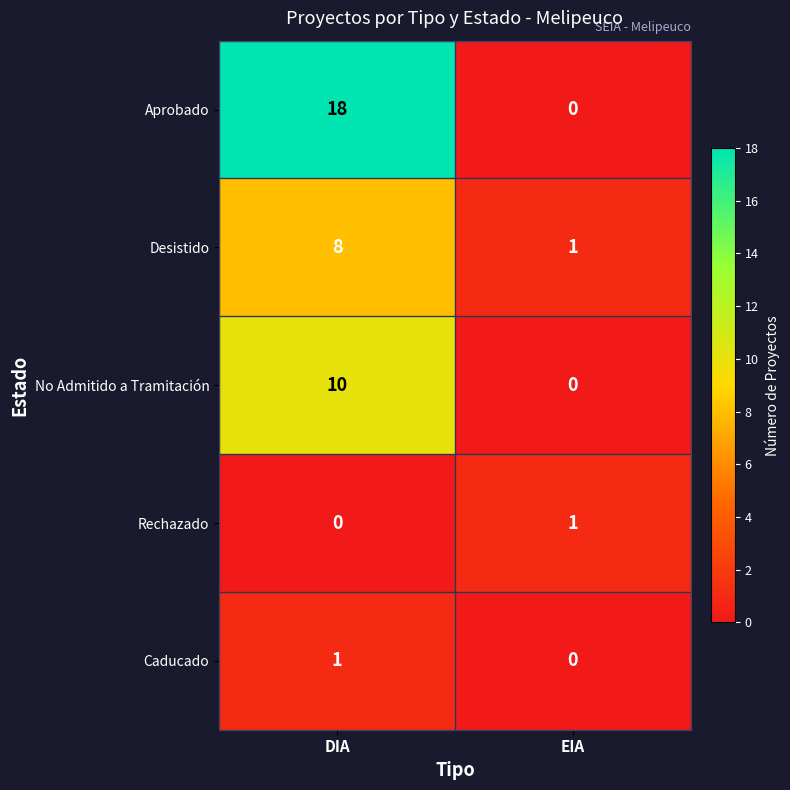

Which series has the widest spread of values?

Aprobado